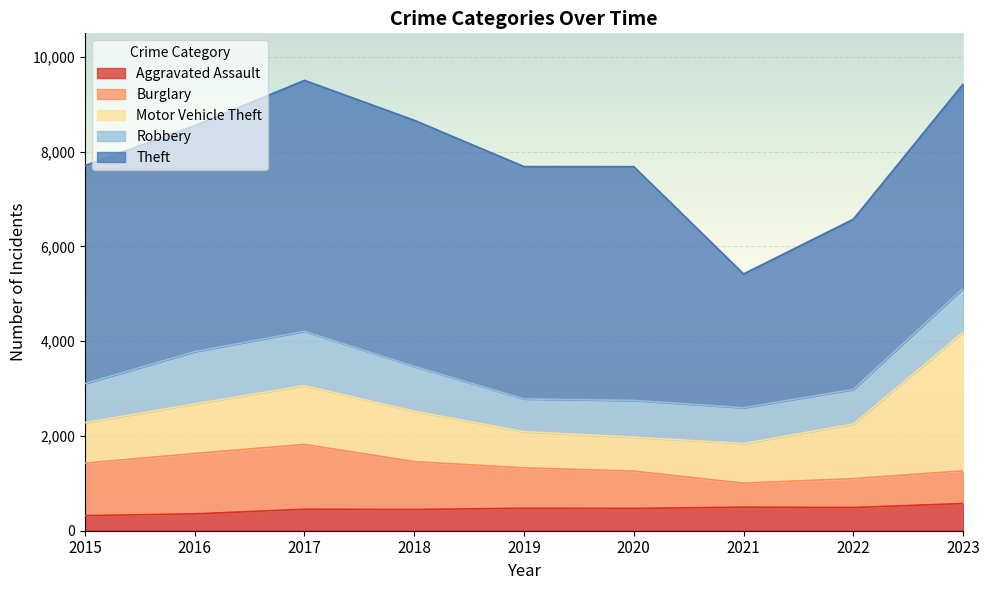

What is the lowest value of the Motor Vehicle Theft series?

717